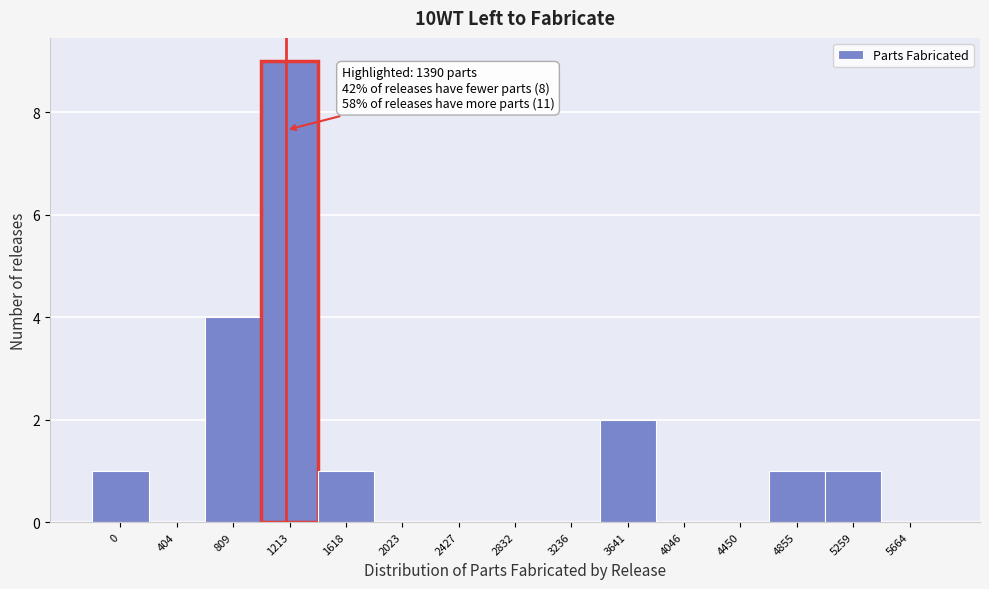

Reading left to right, extract all data points from this chart.

0=1	404=0	809=4	1213=9	1618=1	2023=0	2427=0	2832=0	3236=0	3641=2	4046=0	4450=0	4855=1	5259=1	5664=0